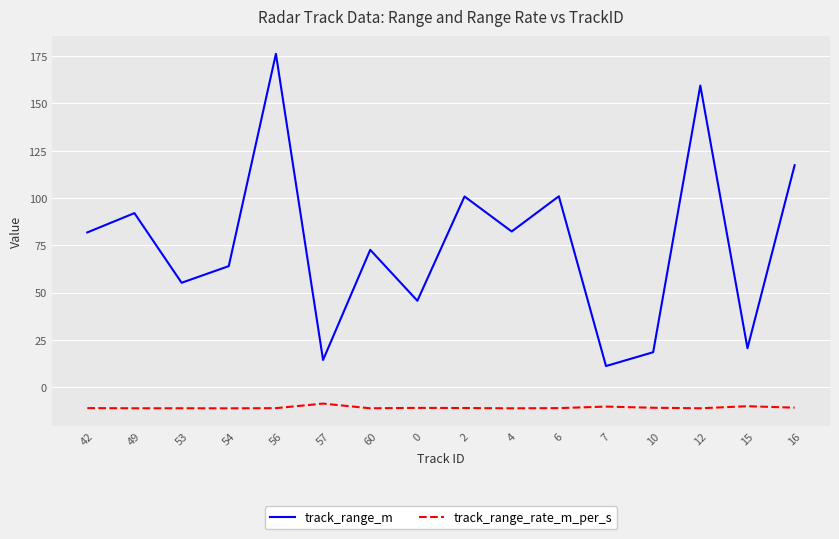

In track_range_m, how many points are higher than both neighbors (excluding endpoints)?

6